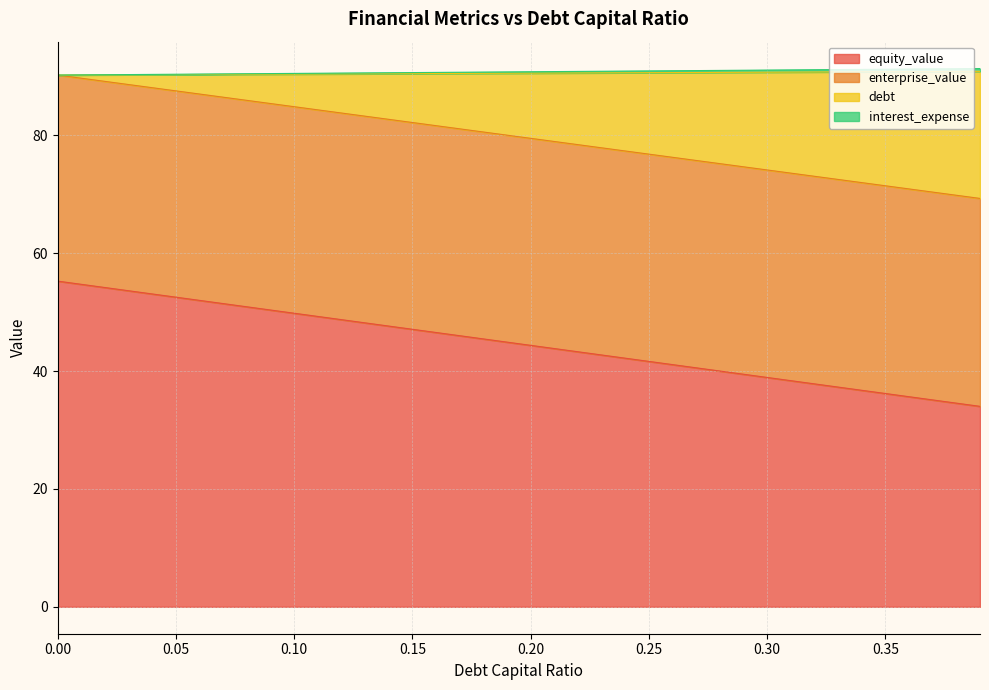

What is the sum of all interest_expense values?

3631.6